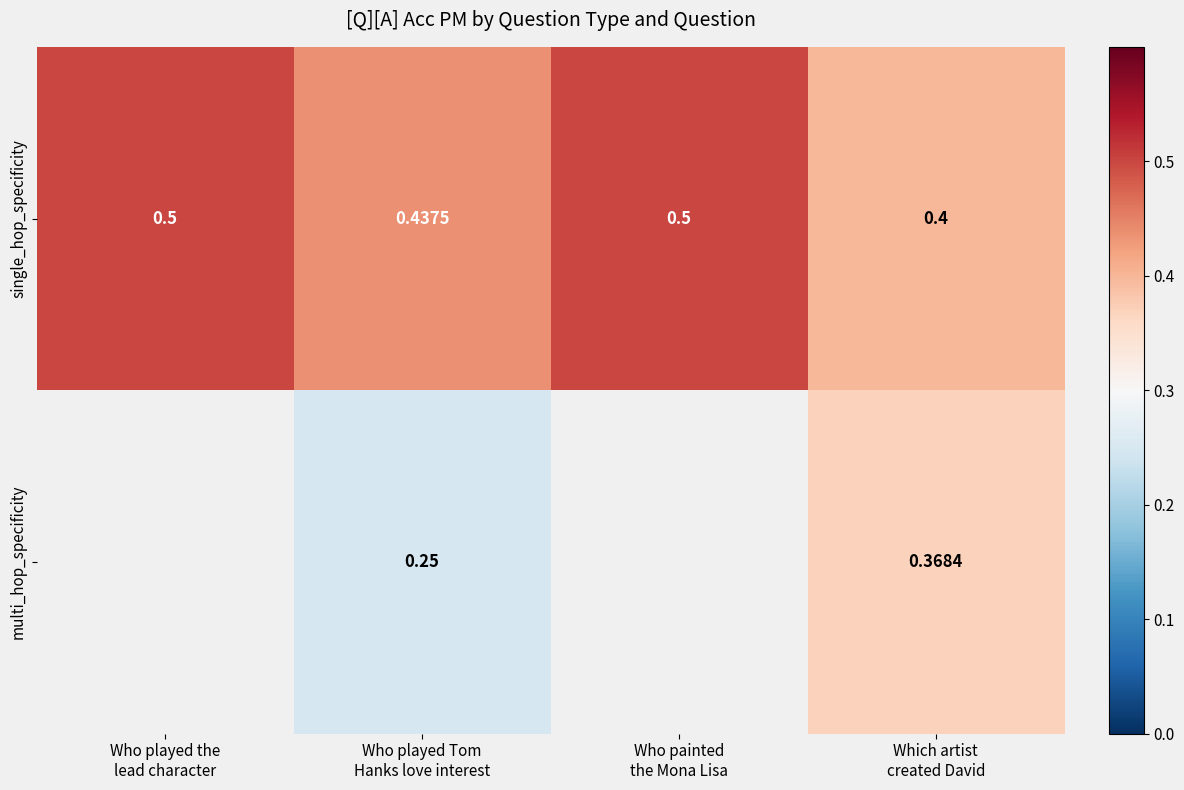

How many categories are shown in the chart?

4